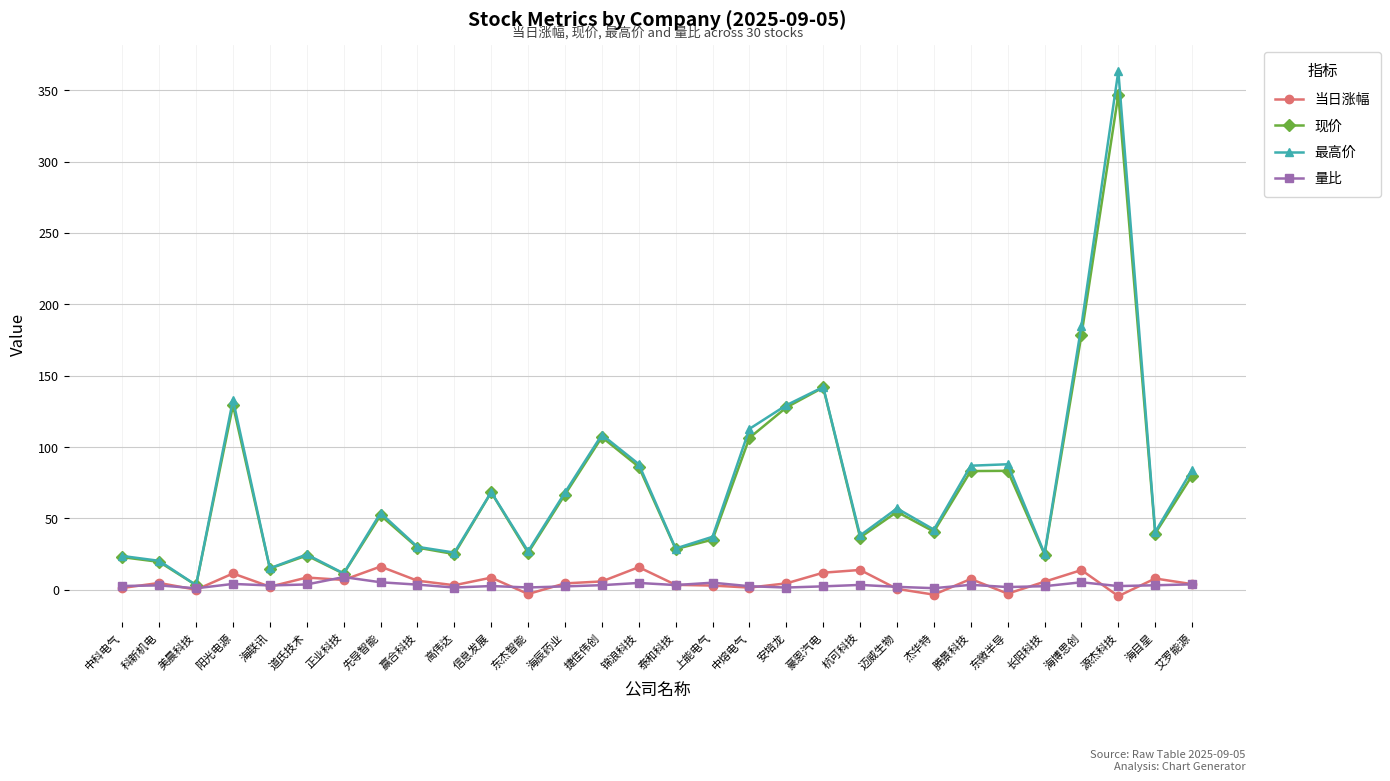

What is the greatest value displayed?

363.3